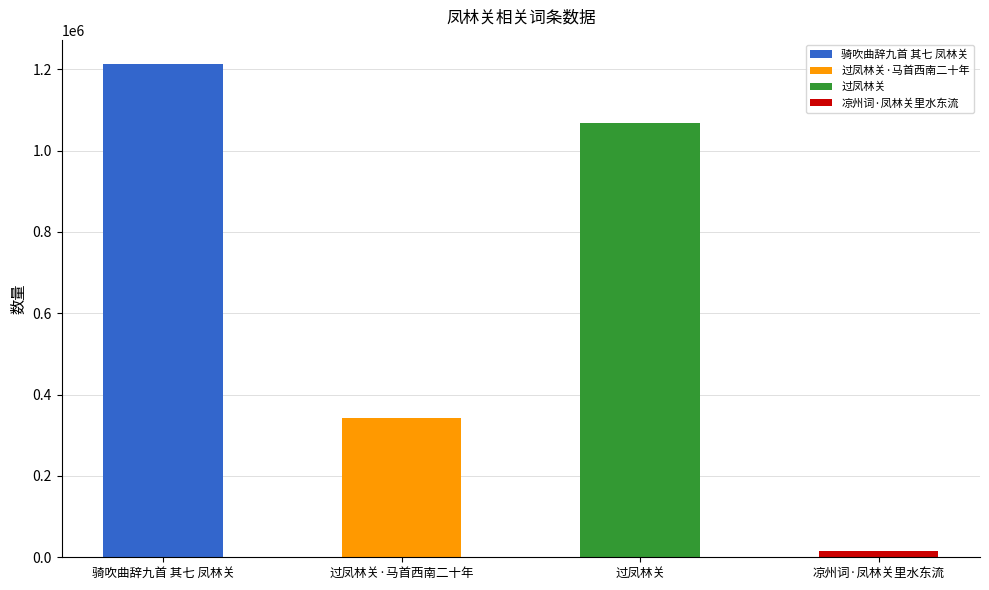

What is the sum of all values?

2637695